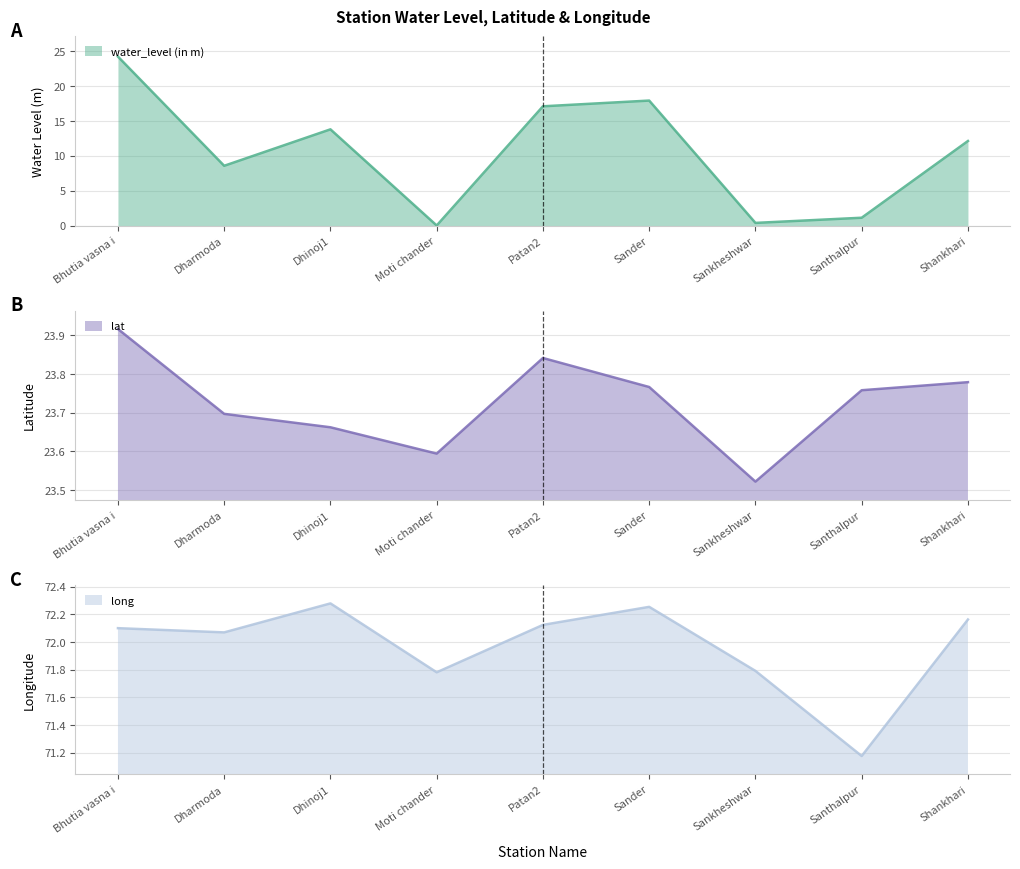

True or false: water_level (in m) and long intersect in this chart.

False